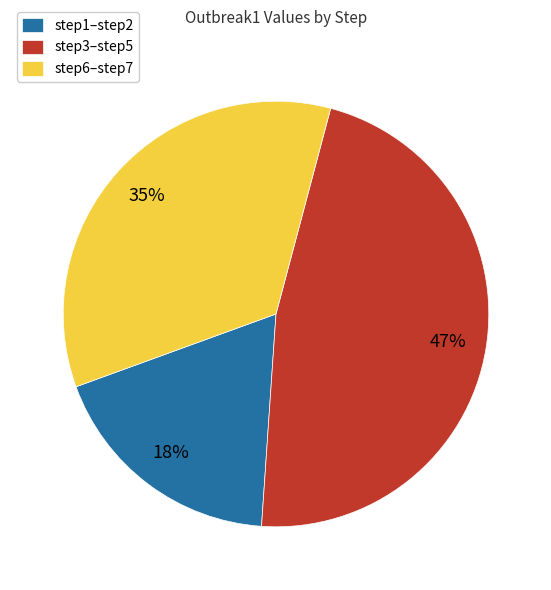

To the nearest percent, what percentage of the pie is step1–step2?

18%